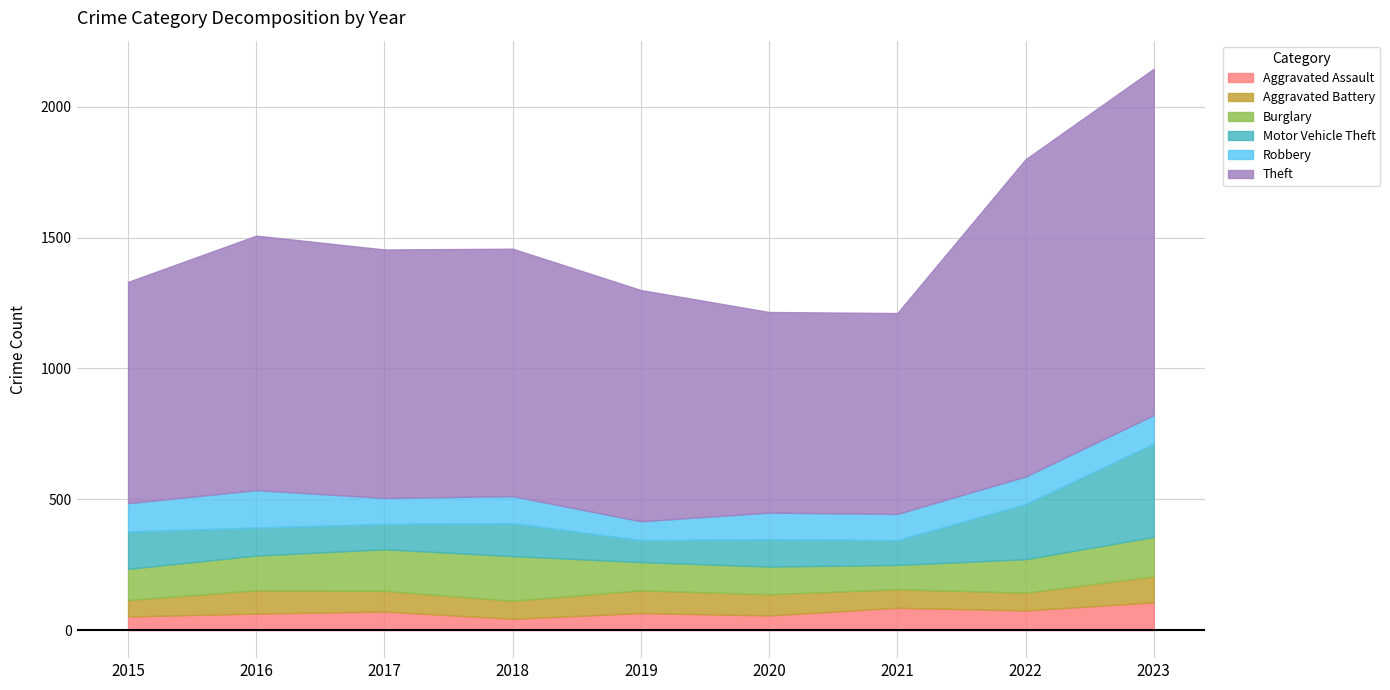

True or false: Burglary has a value of 68 at 2015.

False